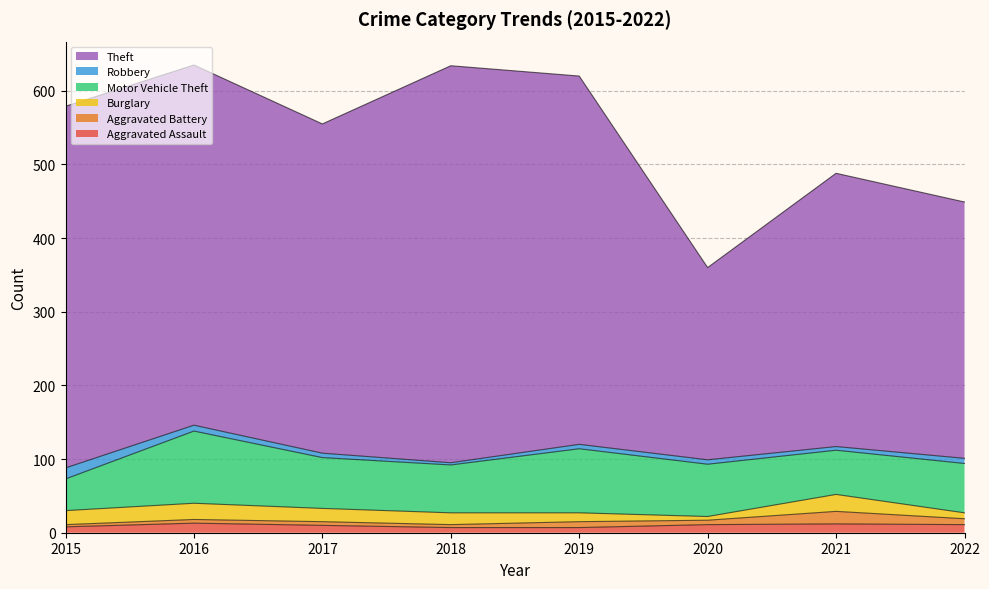

What is the value of the Robbery point at the 1st from the left?

15